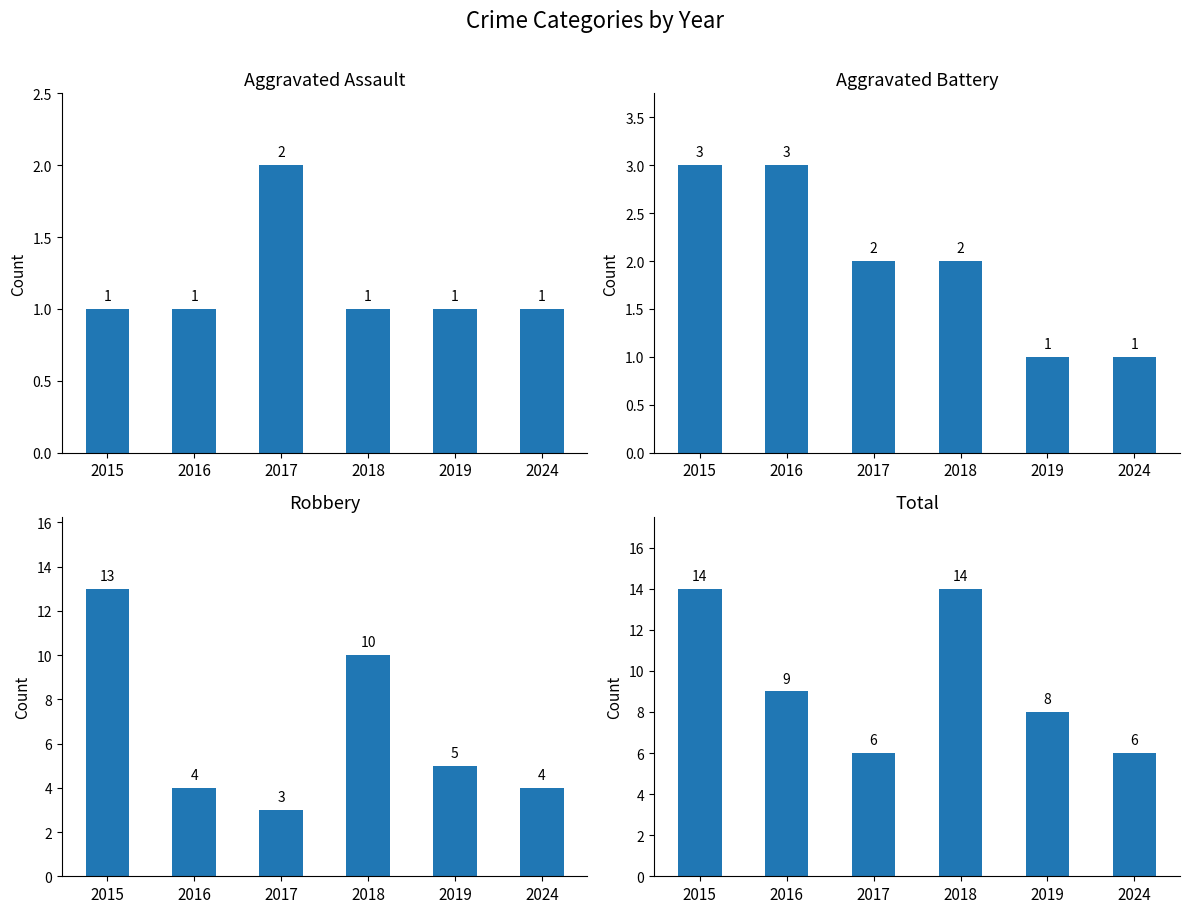

Which series has the largest total across all categories?

Total